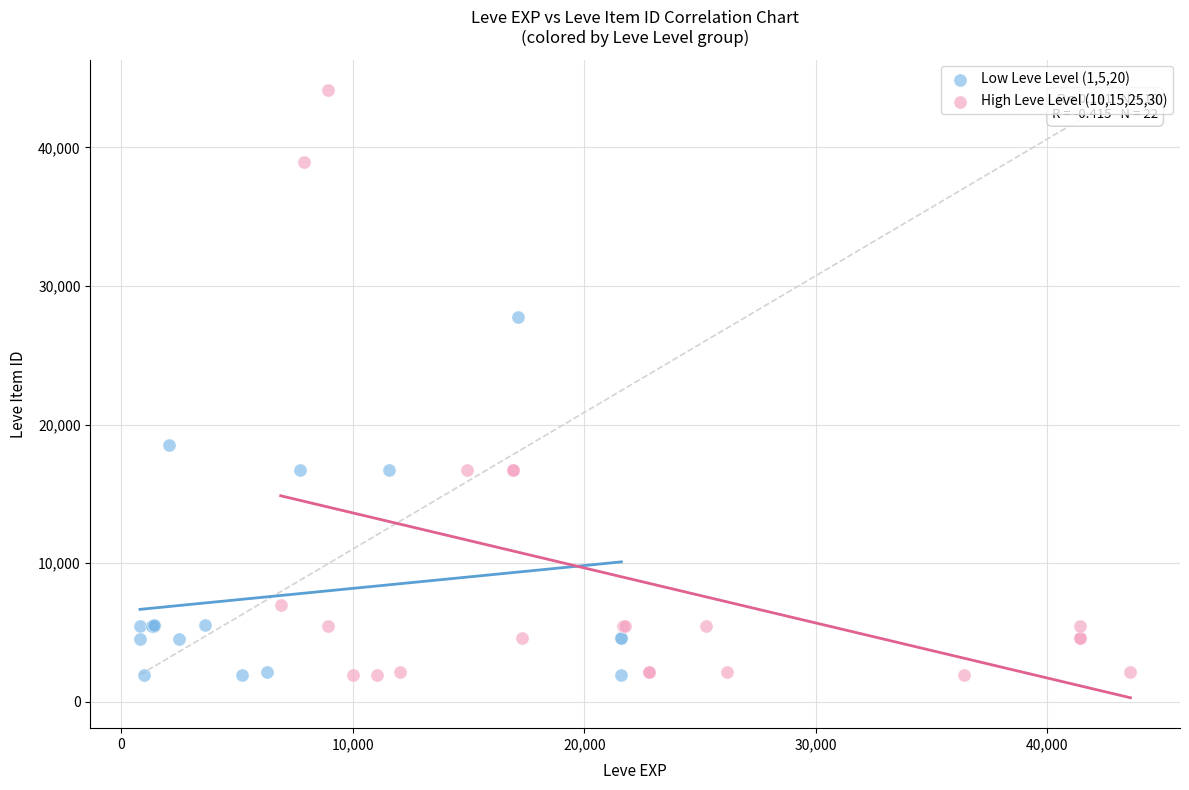

Which series contains the highest Y value?

High Leve Level (10,15,25,30)